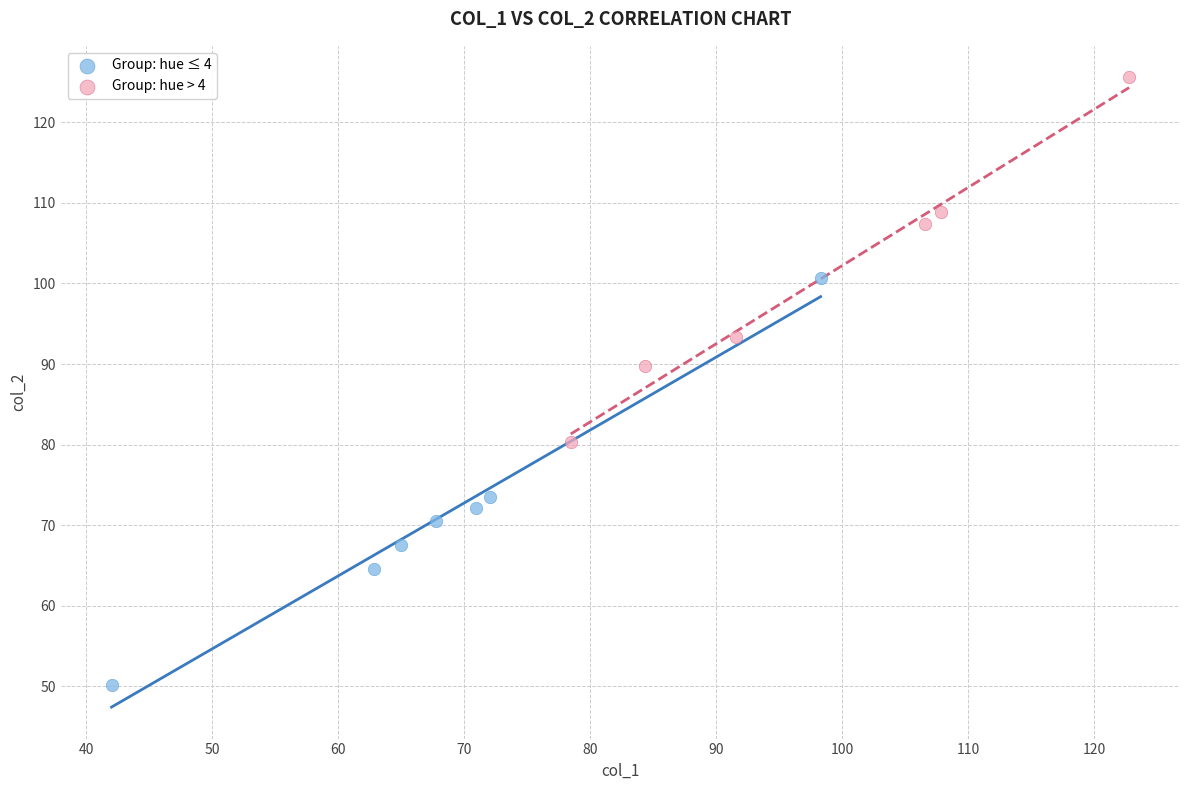

Which series contains the highest Y value?

Group: hue > 4